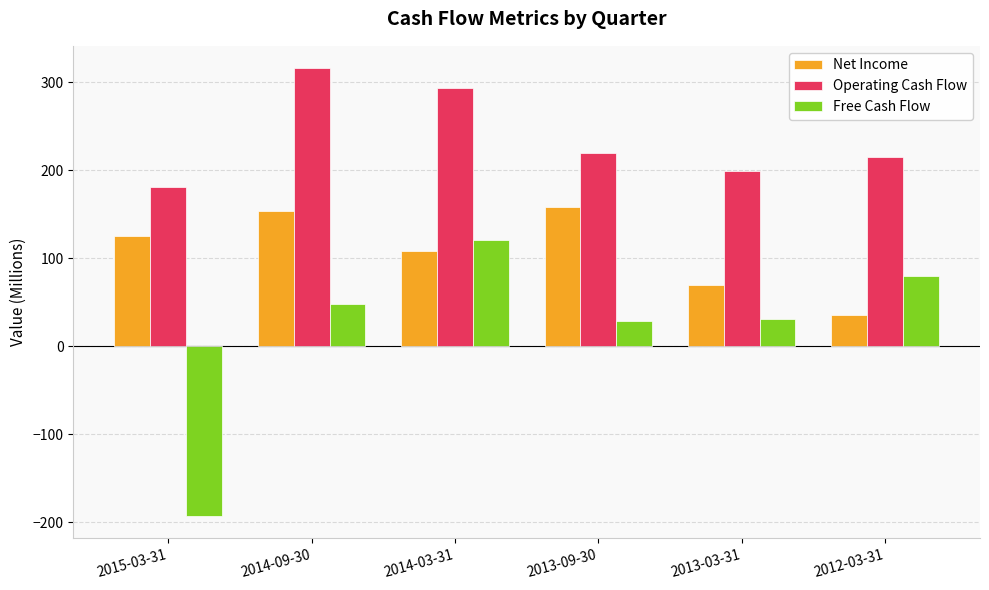

Reading left to right, transcribe all the data shown in this chart.

Net Income: 2015-03-31=125.1	2014-09-30=153.3	2014-03-31=108.0	2013-09-30=157.6	2013-03-31=69.9	2012-03-31=34.9
Operating Cash Flow: 2015-03-31=181.1	2014-09-30=315.7	2014-03-31=293.6	2013-09-30=219.8	2013-03-31=198.6	2012-03-31=215.0
Free Cash Flow: 2015-03-31=-192.9	2014-09-30=47.7	2014-03-31=120.6	2013-09-30=28.5	2013-03-31=31.3	2012-03-31=79.4